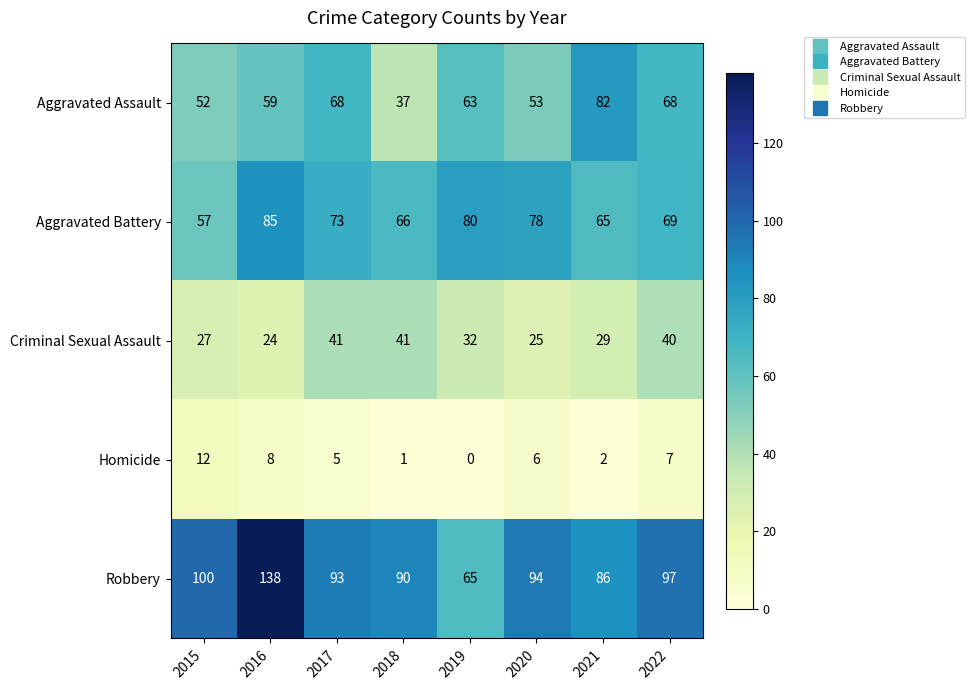

Is it true that Homicide equals 3 at 2021?

False